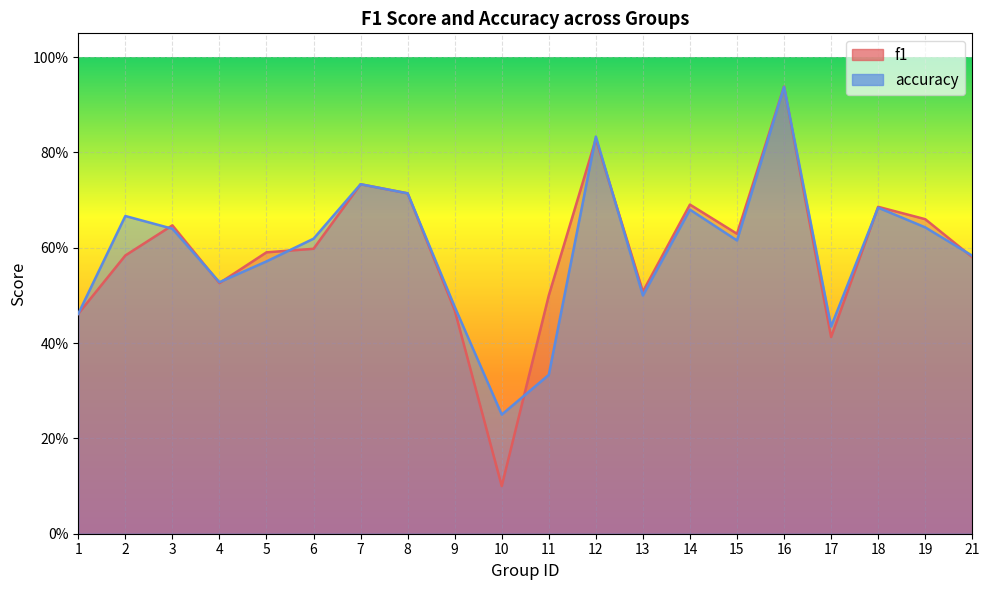

Rank the series by their average value, from lowest to highest.

f1, accuracy